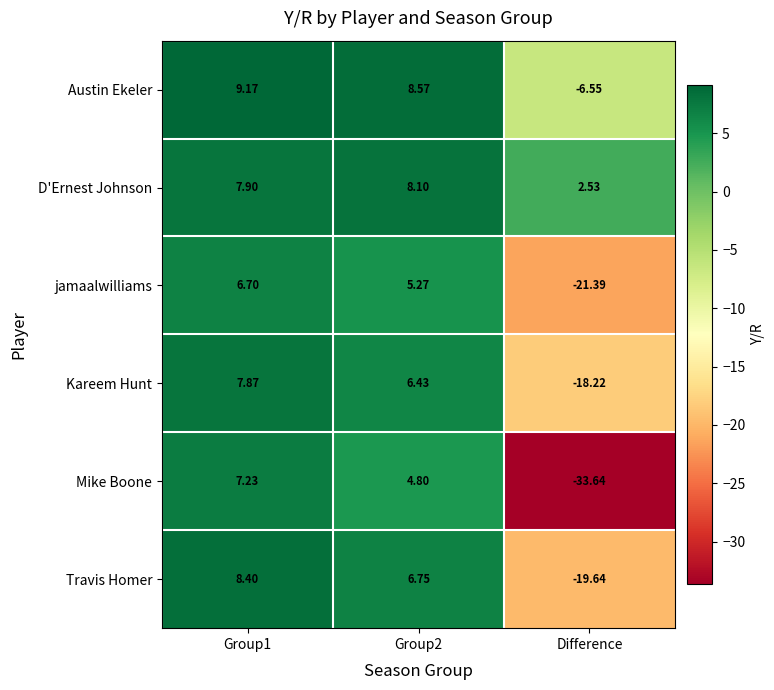

Where is Austin Ekeler nearest to the value 1?

Difference